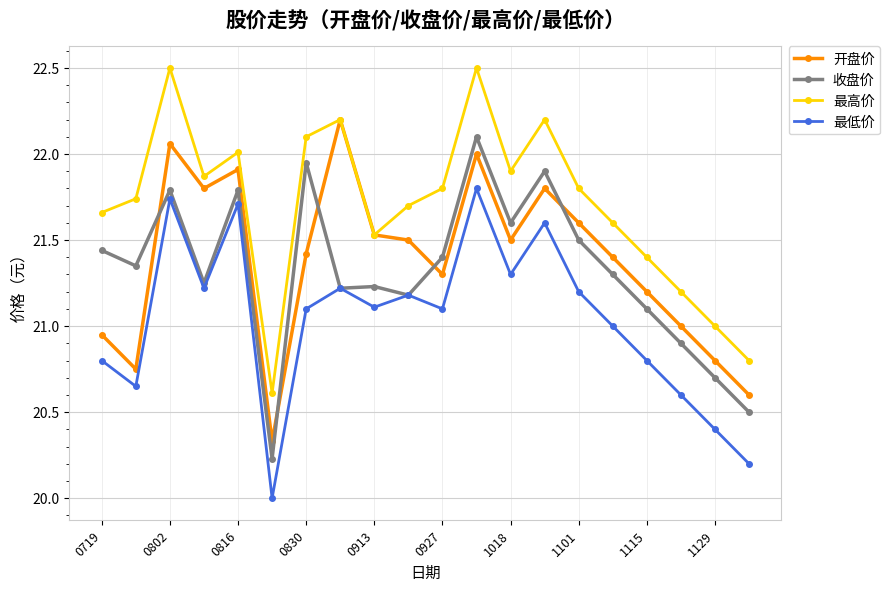

What are all the series names shown in the legend?

开盘价, 收盘价, 最高价, 最低价